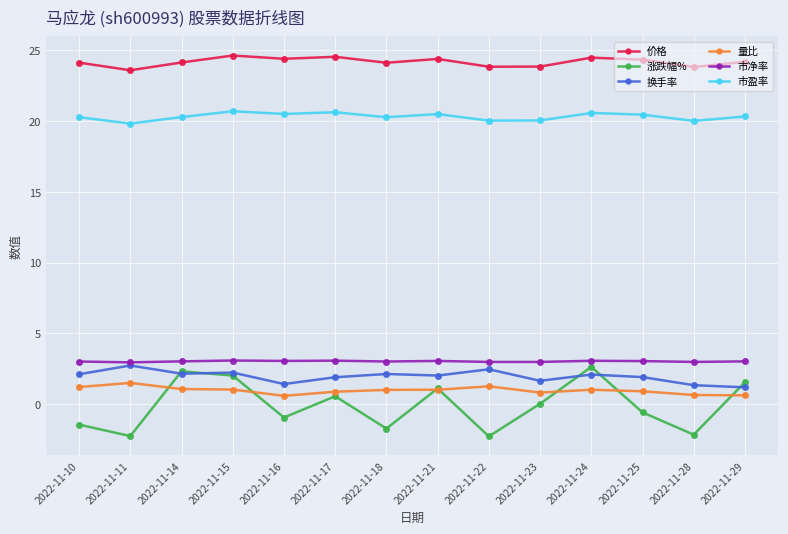

Count the number of data series in this chart.

6